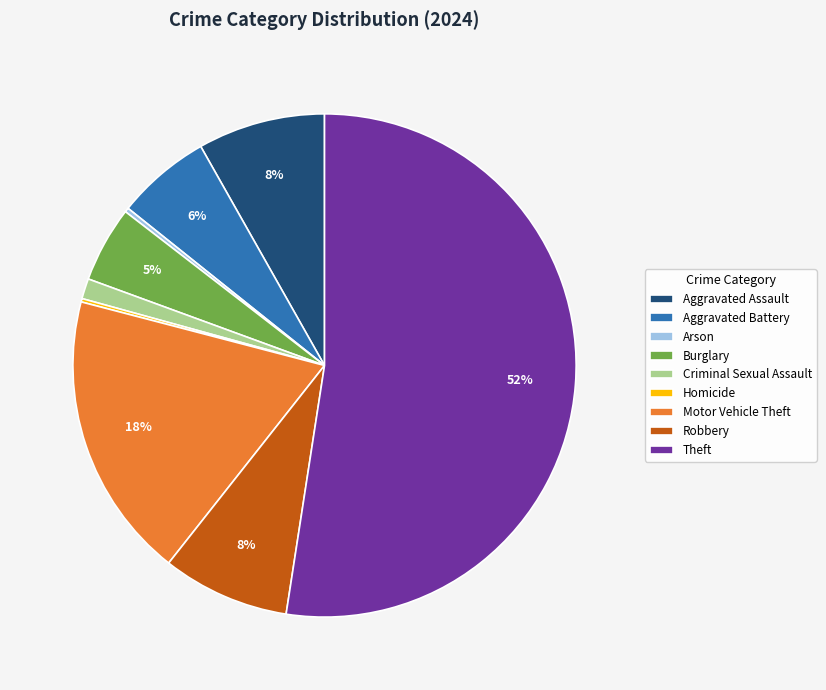

To the nearest percent, what is the average slice percentage?

11%